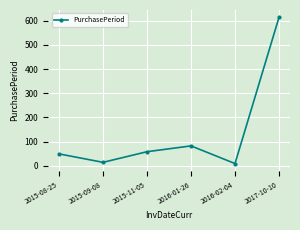

Reading left to right, transcribe all the data shown in this chart.

49	14	58	82	9	614